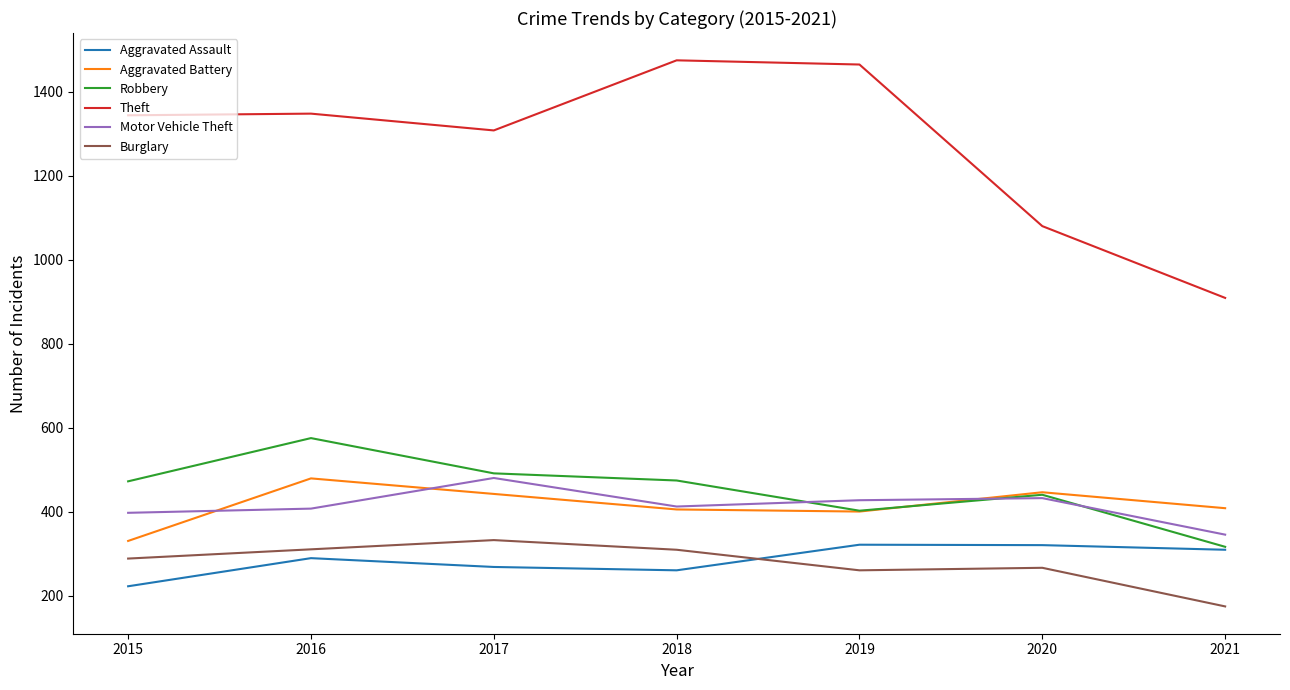

Is this an area chart (filled region under the line)?

No